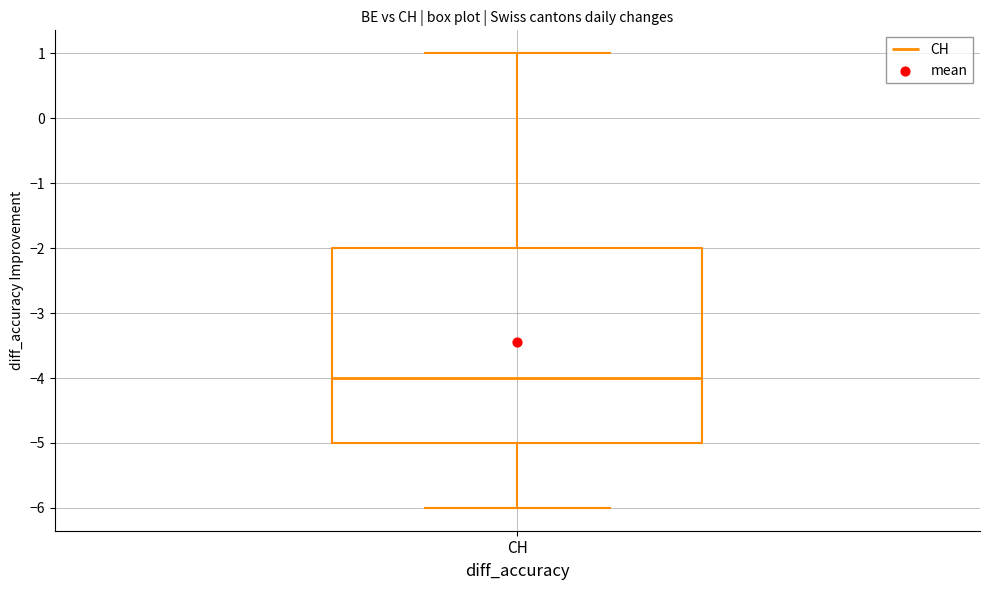

Read this box plot against the y-axis: the position of the median line, the range covered by the box, and the ends of both whiskers. The values are not printed on the chart, so give them approximately, as read against the axis.

median -4, box -5 to -2, whiskers -6 to 1